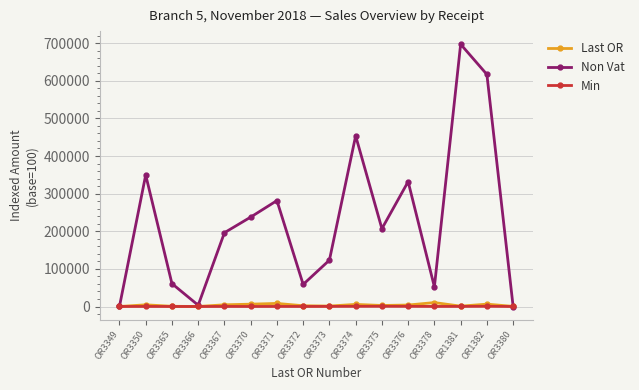

Where is the first local minimum for Non Vat?

OR3366